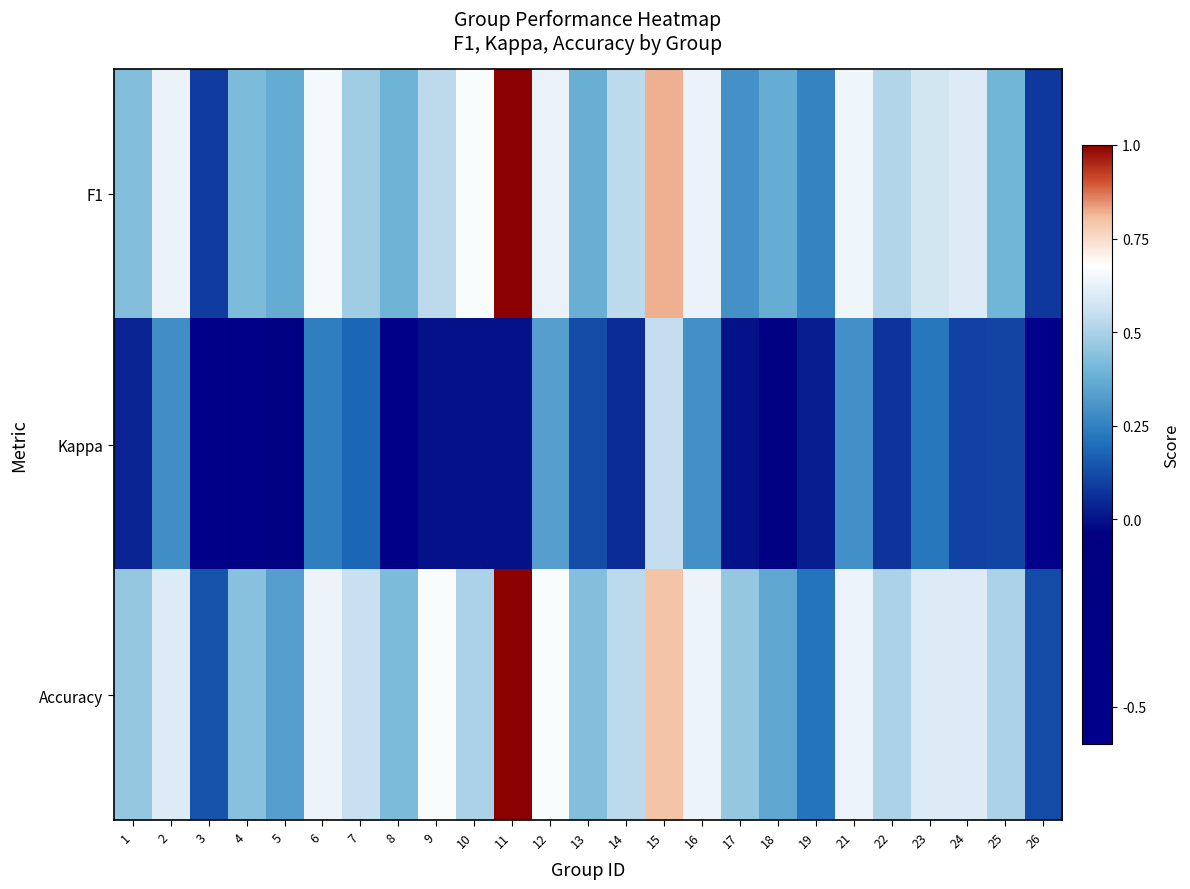

What is the spread (max minus min) of values at 3?

0.6